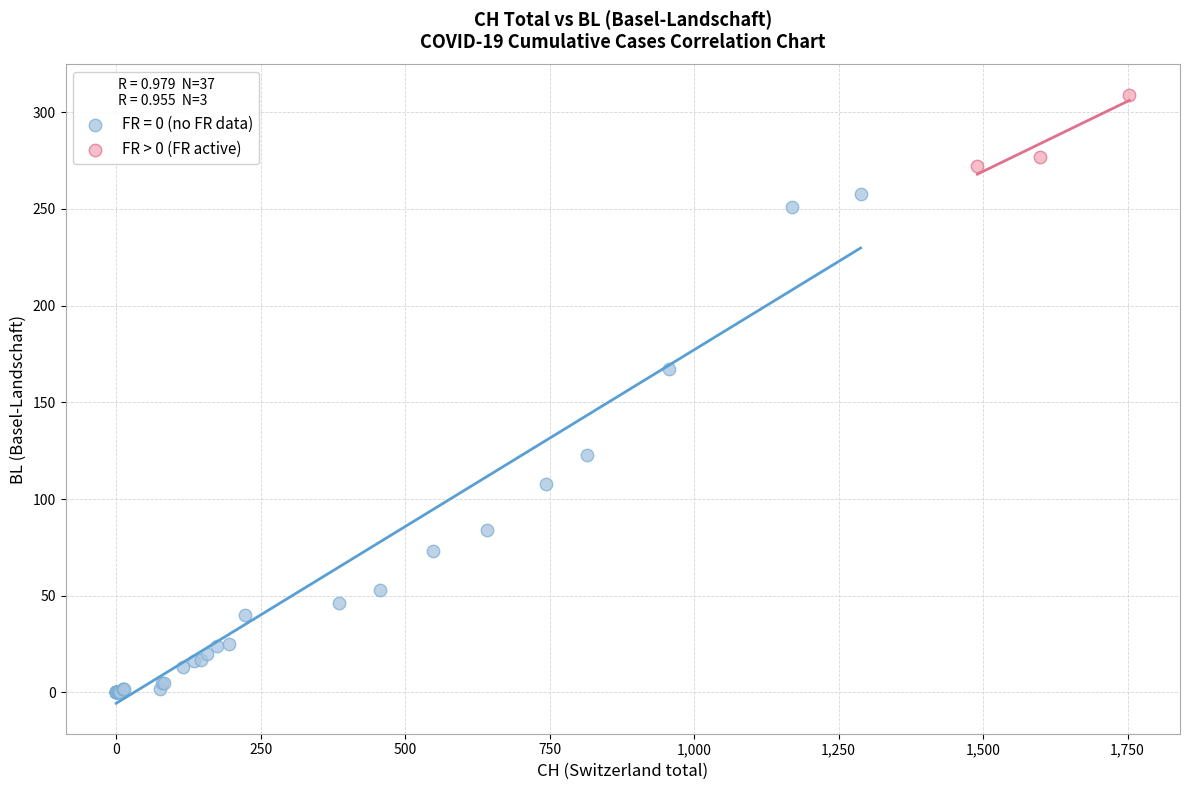

Which series contains the highest Y value?

FR > 0 (FR active)